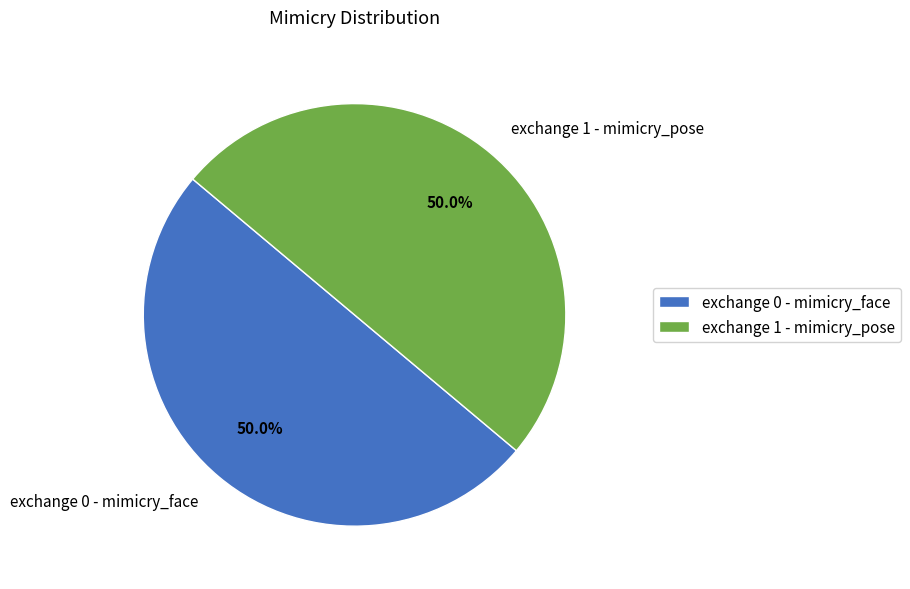

What portion of the pie excludes exchange 0 - mimicry_face?

50.0%